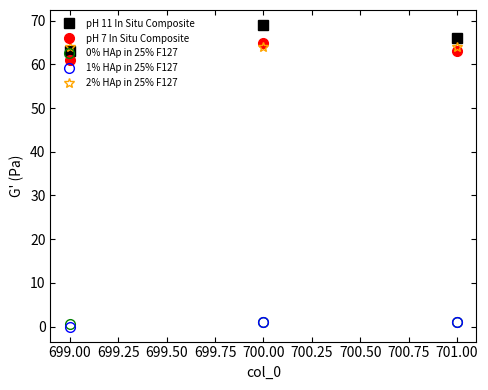

Is the value of 2% HAp in 25% F127 at 701.00 greater than the value of 1% HAp in 25% F127 at 700.00?

Yes